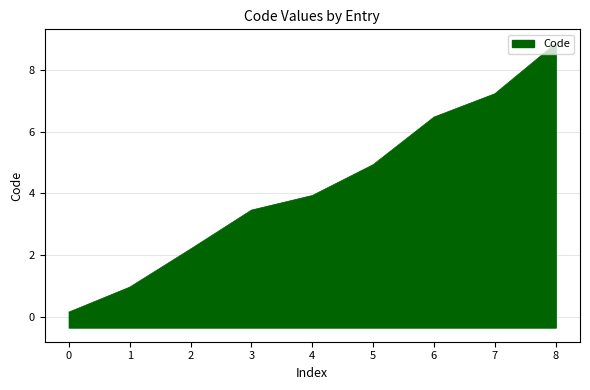

What is the difference between the values at 3 and 4?

0.5